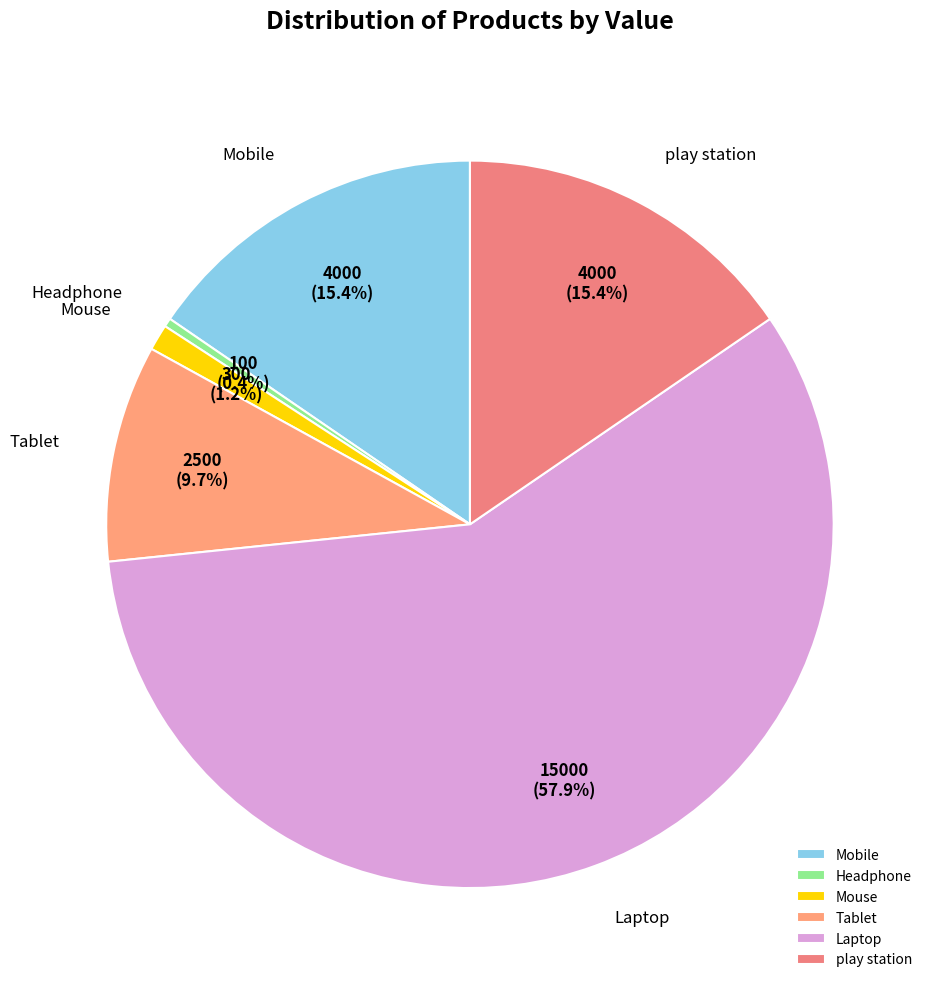

To the nearest percent, what is the difference between the largest and smallest slice percentages?

58%